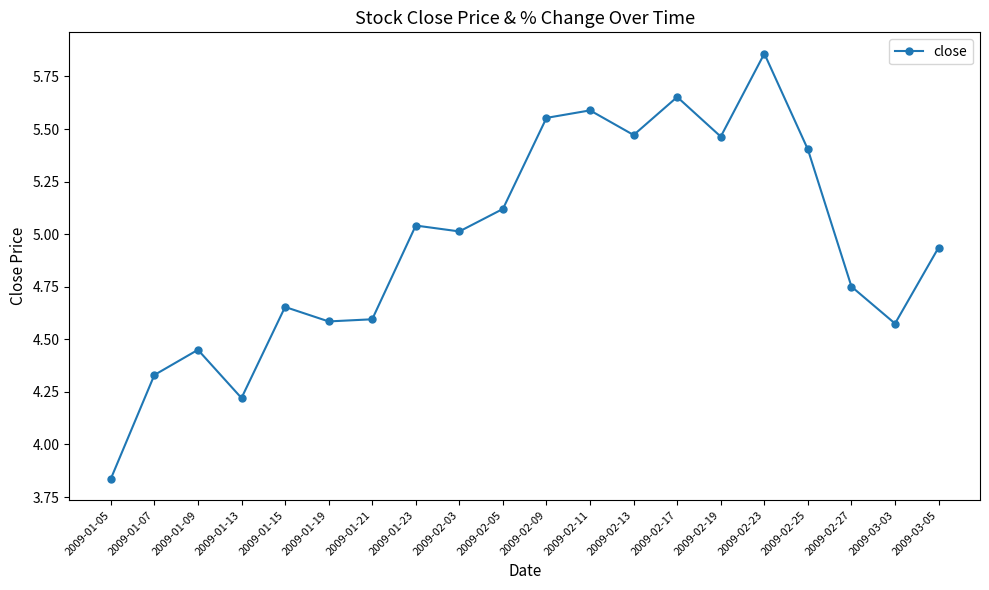

What is the difference between the maximum and minimum values?

2.0